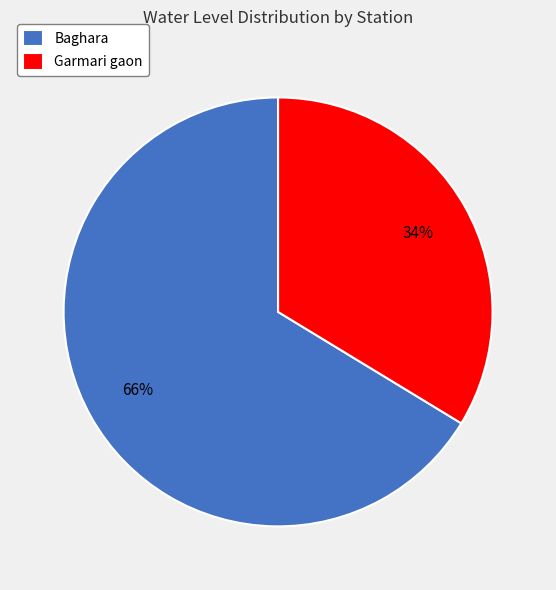

What is the largest slice in the pie chart?

Baghara